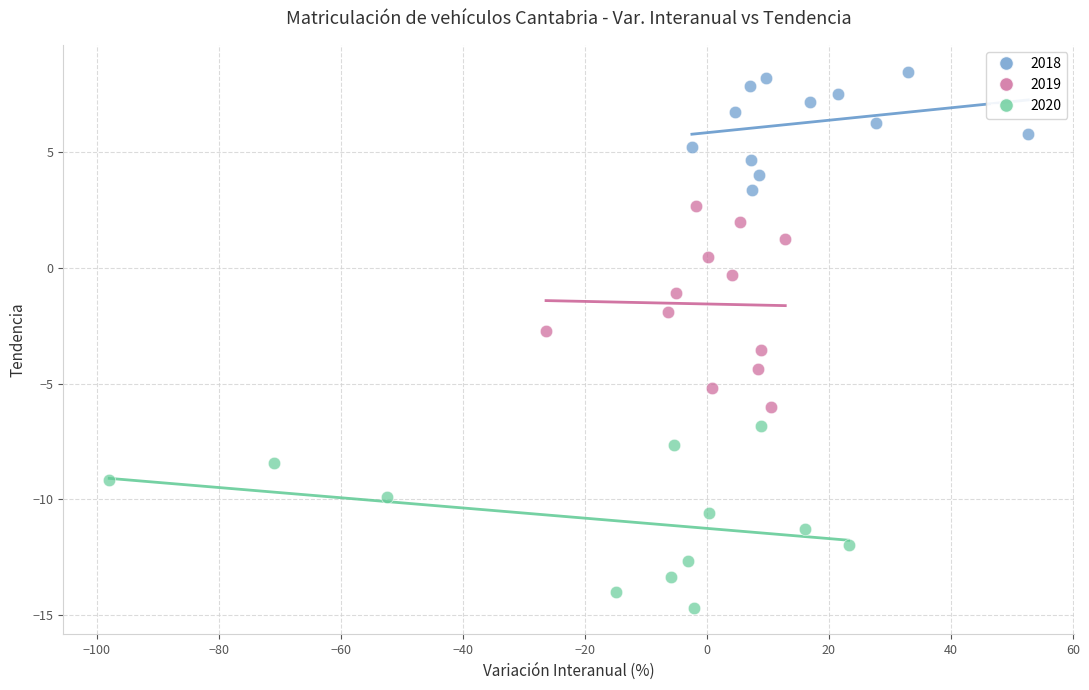

Which series contains the lowest Y value?

2020